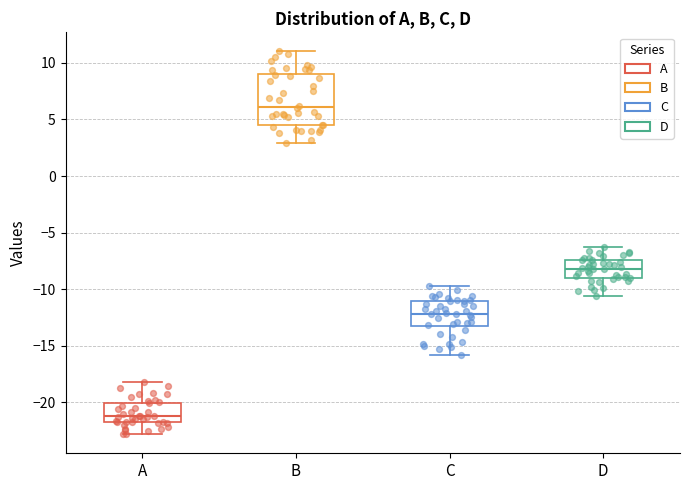

Reading left to right, read every box against the y-axis: the position of its median line, the range the box covers, and the ends of its whiskers. The values are not printed on the chart, so give them approximately, as read against the axis.

A: median -21.0, box -22.0 to -20.0, whiskers -23.0 to -18.0
B: median 6.0, box 4.5 to 9.0, whiskers 3.0 to 11.0
C: median -12.0, box -13.0 to -11.0, whiskers -16.0 to -10.0
D: median -8.0, box -9.0 to -7.5, whiskers -10.5 to -6.5